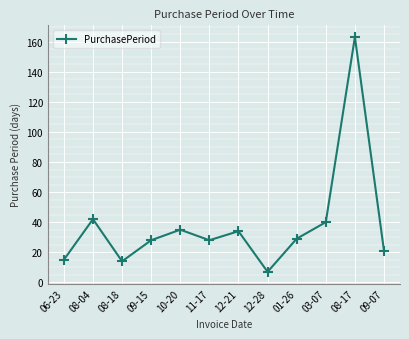

What position from the left is 01-26?

9